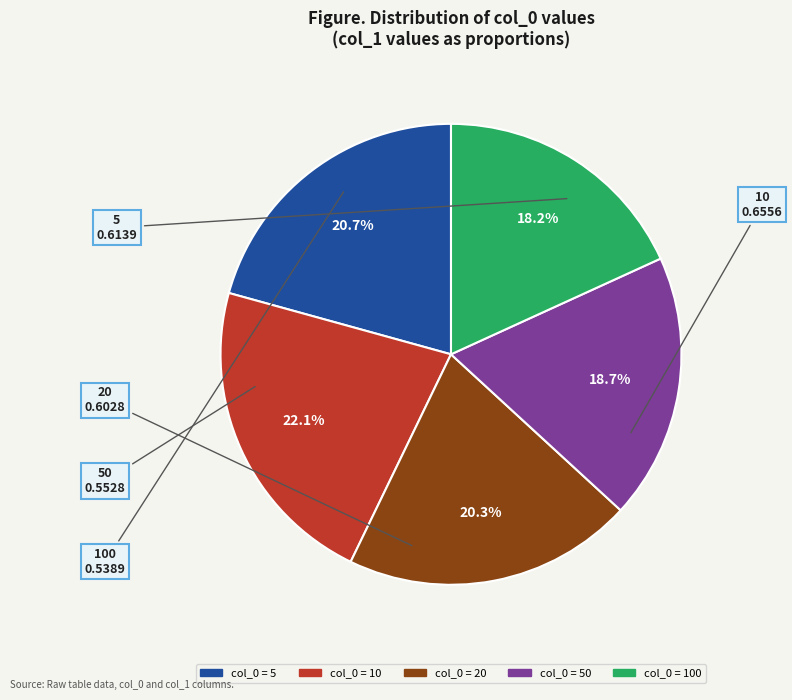

Does any single category account for the majority?

No